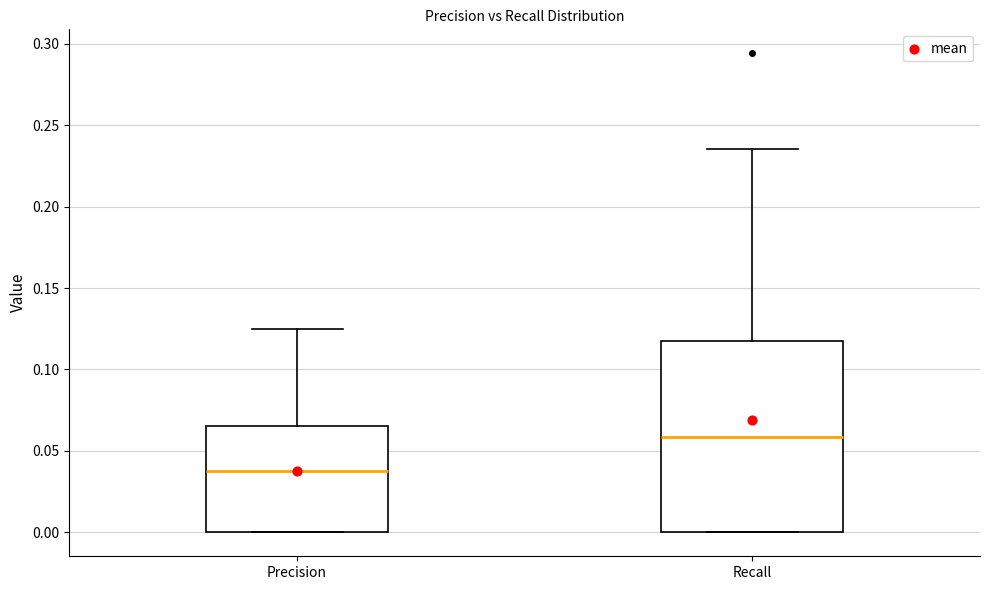

Where does the upper whisker of the box for Precision end on the y-axis? The values are not printed on the chart, so give them approximately, as read against the axis.

0.125